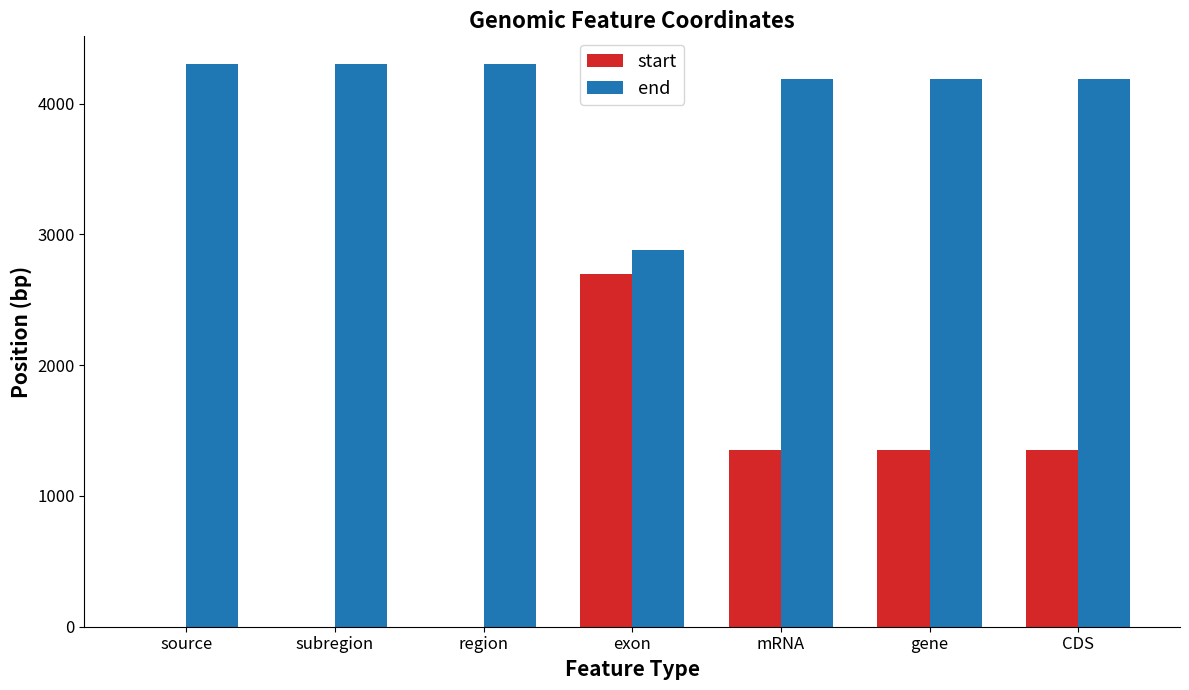

What is the greatest value displayed?

4300